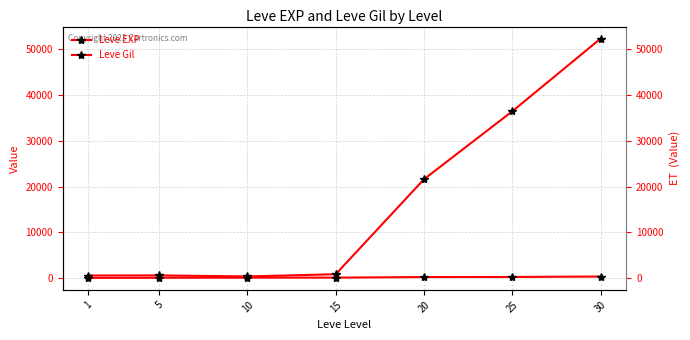

What is the sum of all Leve Gil values?

1620